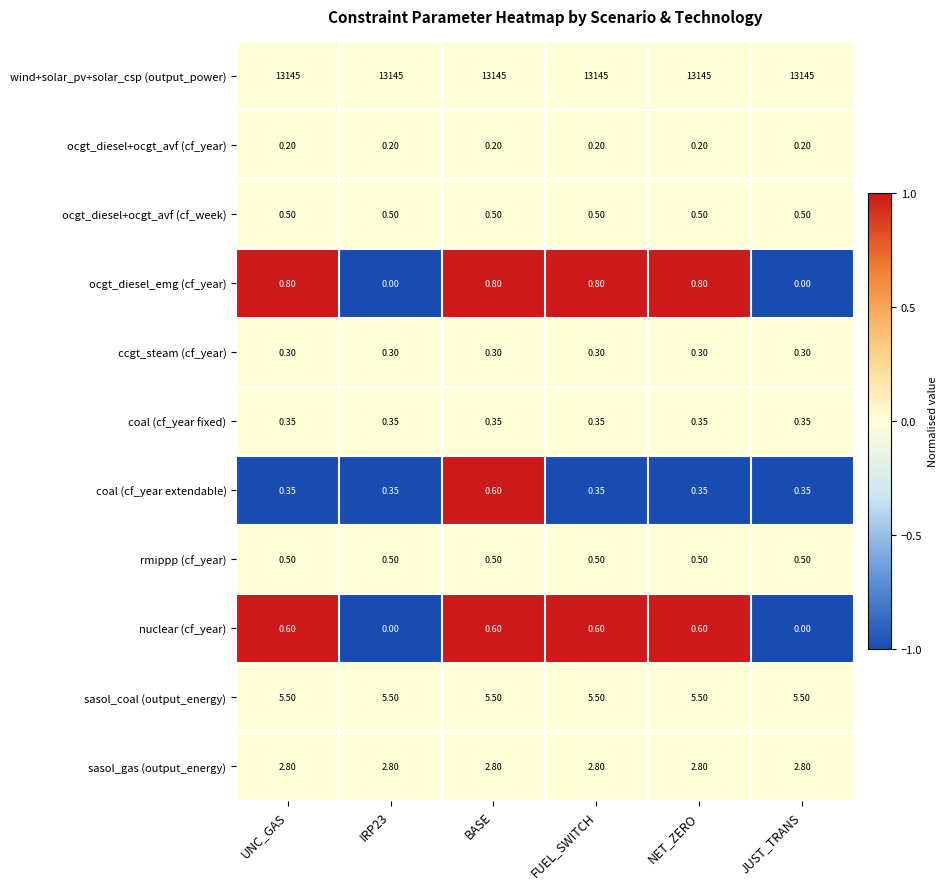

At which category is the sum across all series the highest?

BASE